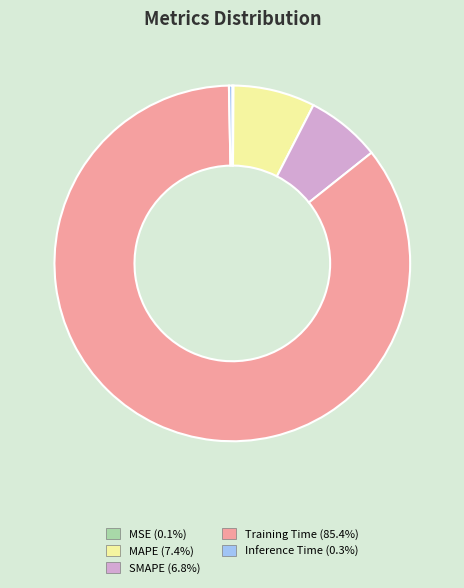

What is the majority slice?

Training Time